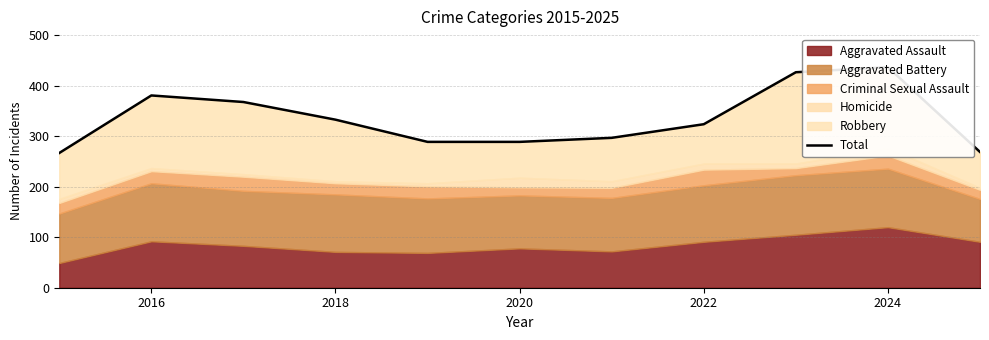

What position from the left is 2016?

2